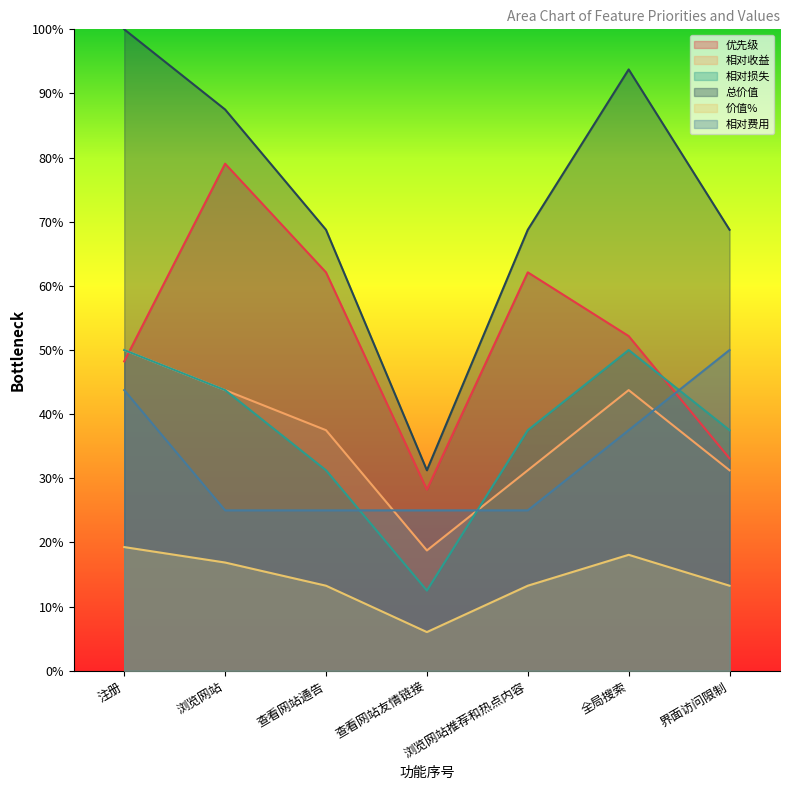

Is it true that 优先级 equals 0.7 at 全局搜索?

False